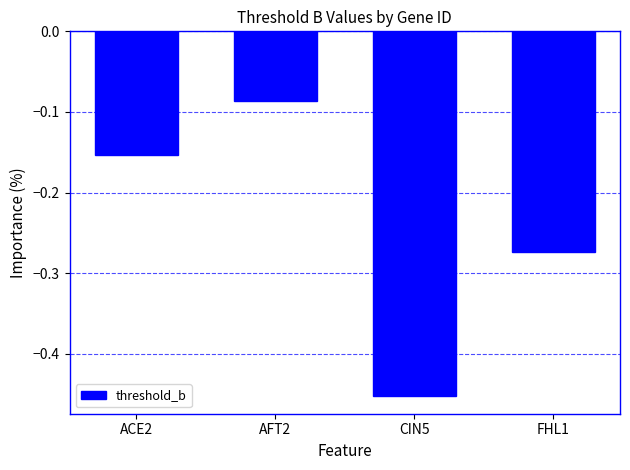

What is the sum of the values at ACE2 and CIN5?

-0.6